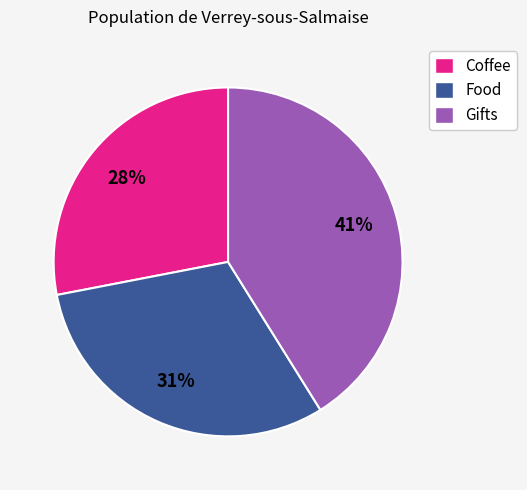

Do Coffee and Food together represent more than half of the pie?

Yes